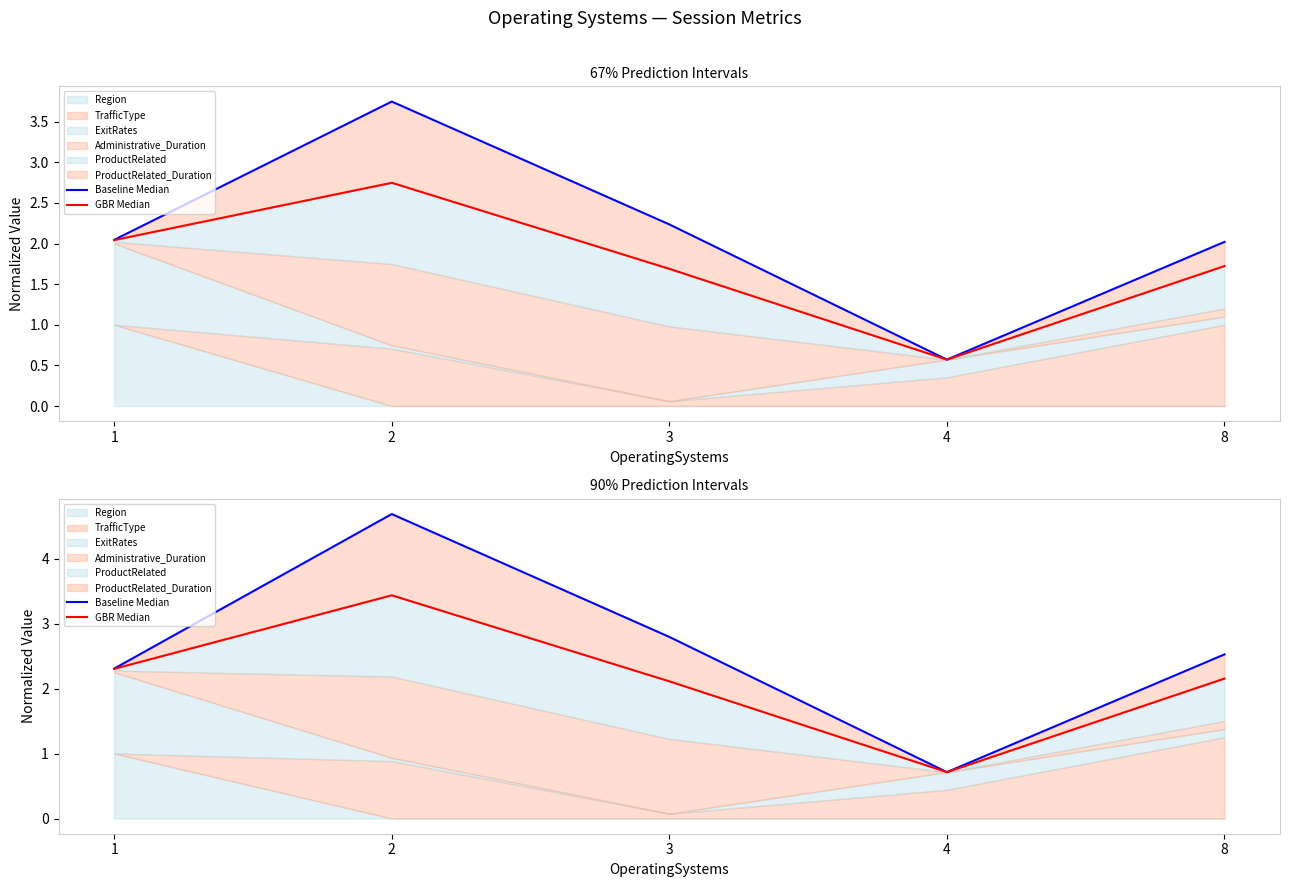

At which label does Baseline Median reach its minimum?

4